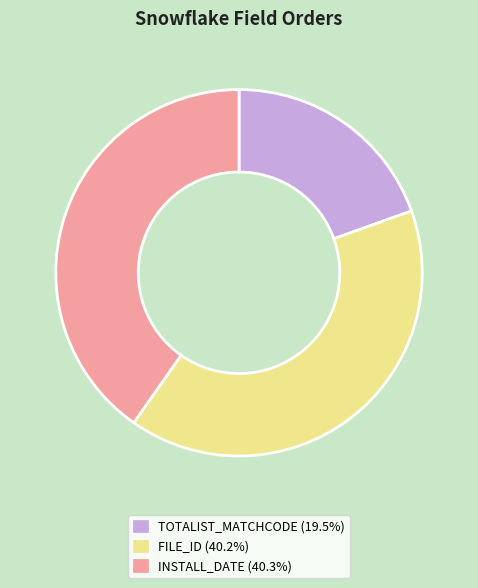

True or false: INSTALL_DATE accounts for 28% of the total.

False